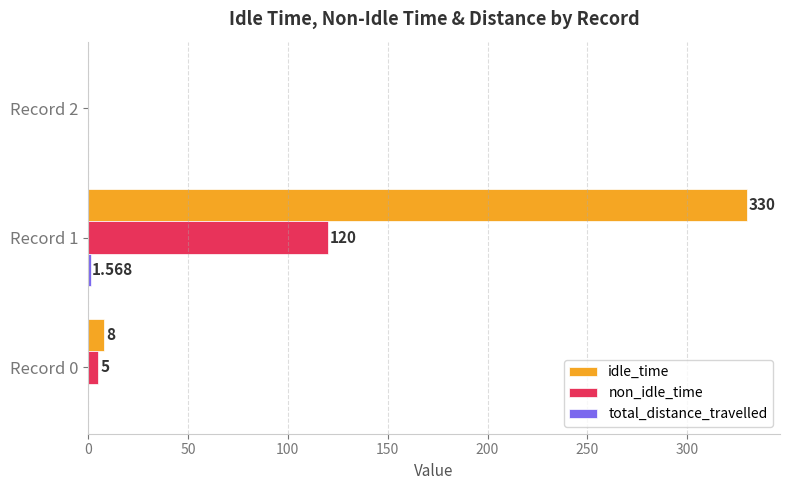

Which series has the largest total across all categories?

idle_time